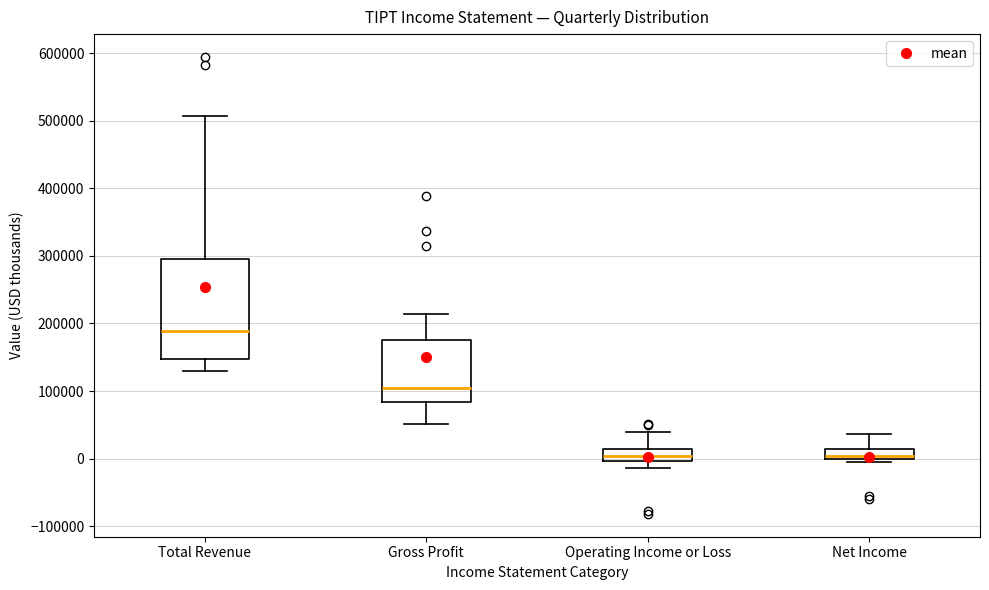

Comparing the boxes themselves (not the whiskers), which one is the tallest?

Total Revenue